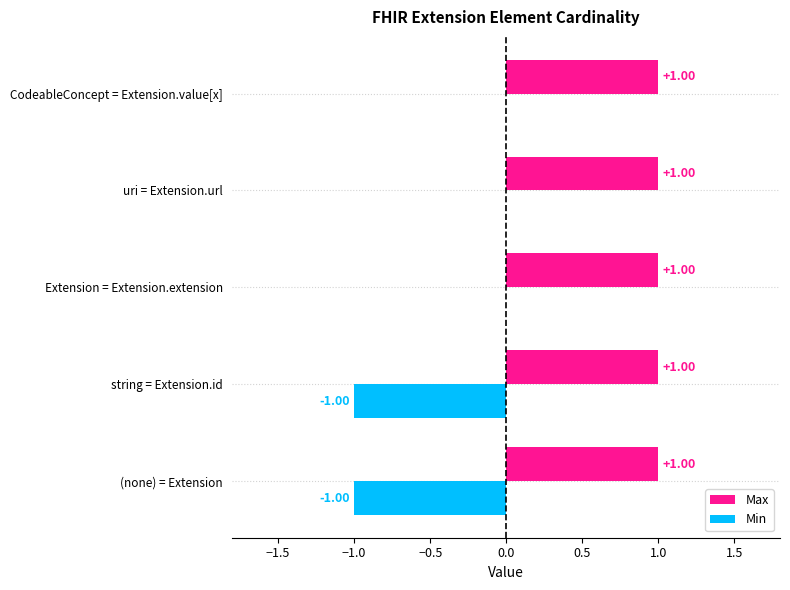

What is the greatest value displayed?

1